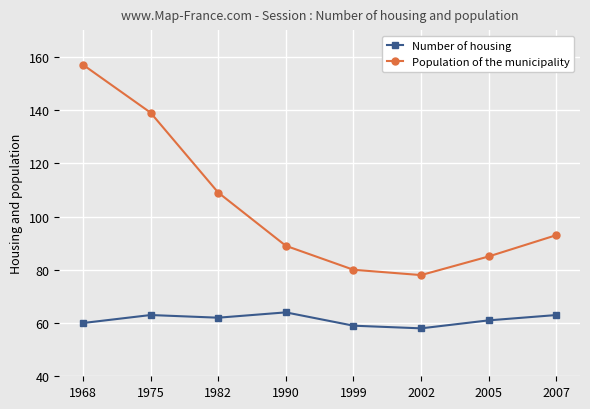

True or false: Population of the municipality and Number of housing intersect in this chart.

False